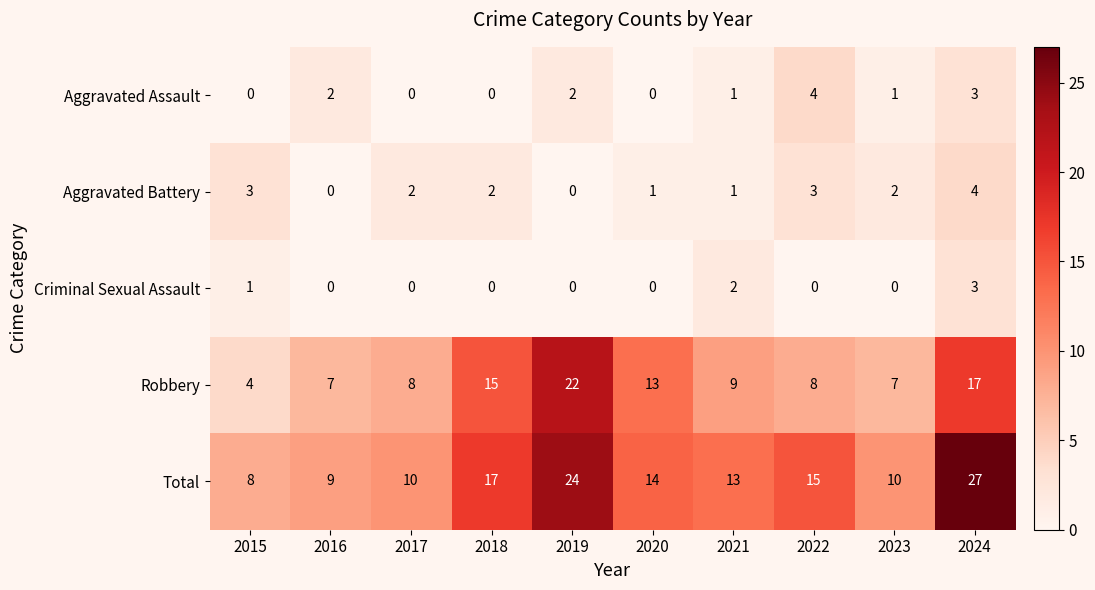

Is it true that Robbery equals 4 at 2016?

False